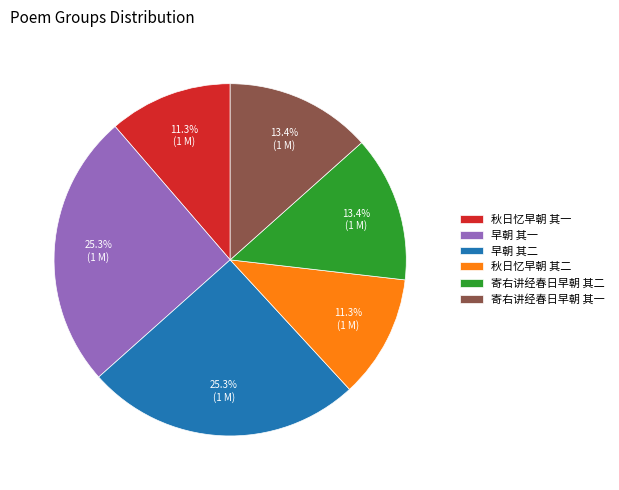

Do 寄右讲经春日早朝 其二 and 早朝 其一 together represent more than half of the pie?

No